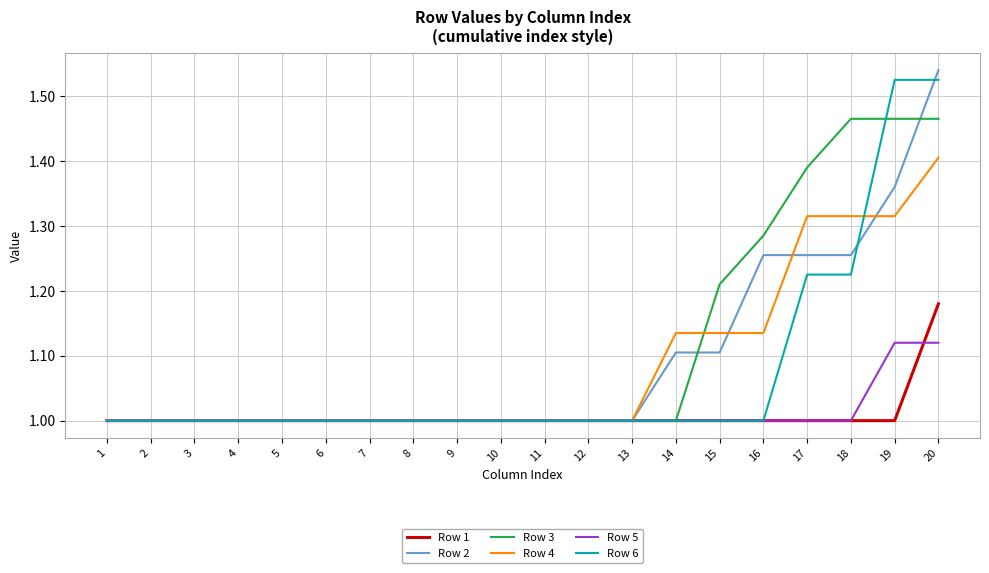

What is the approximate value of Row 2 at 5?

1.0